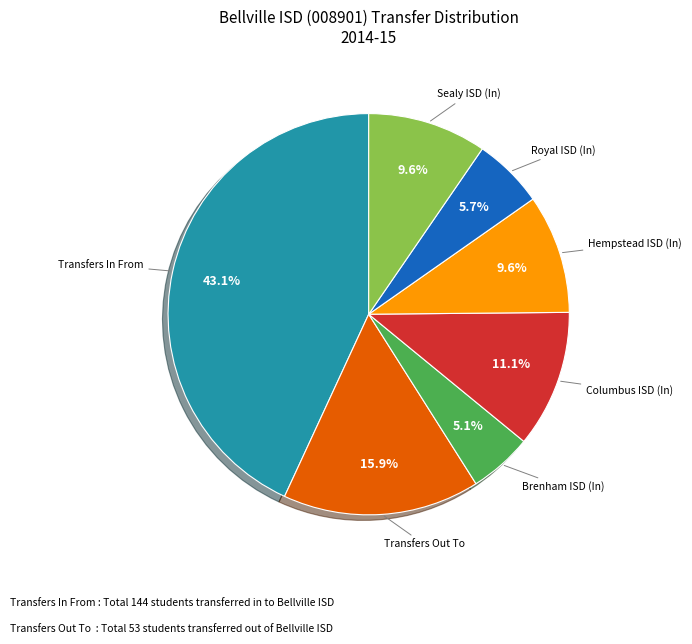

Is there a majority slice in this chart?

No